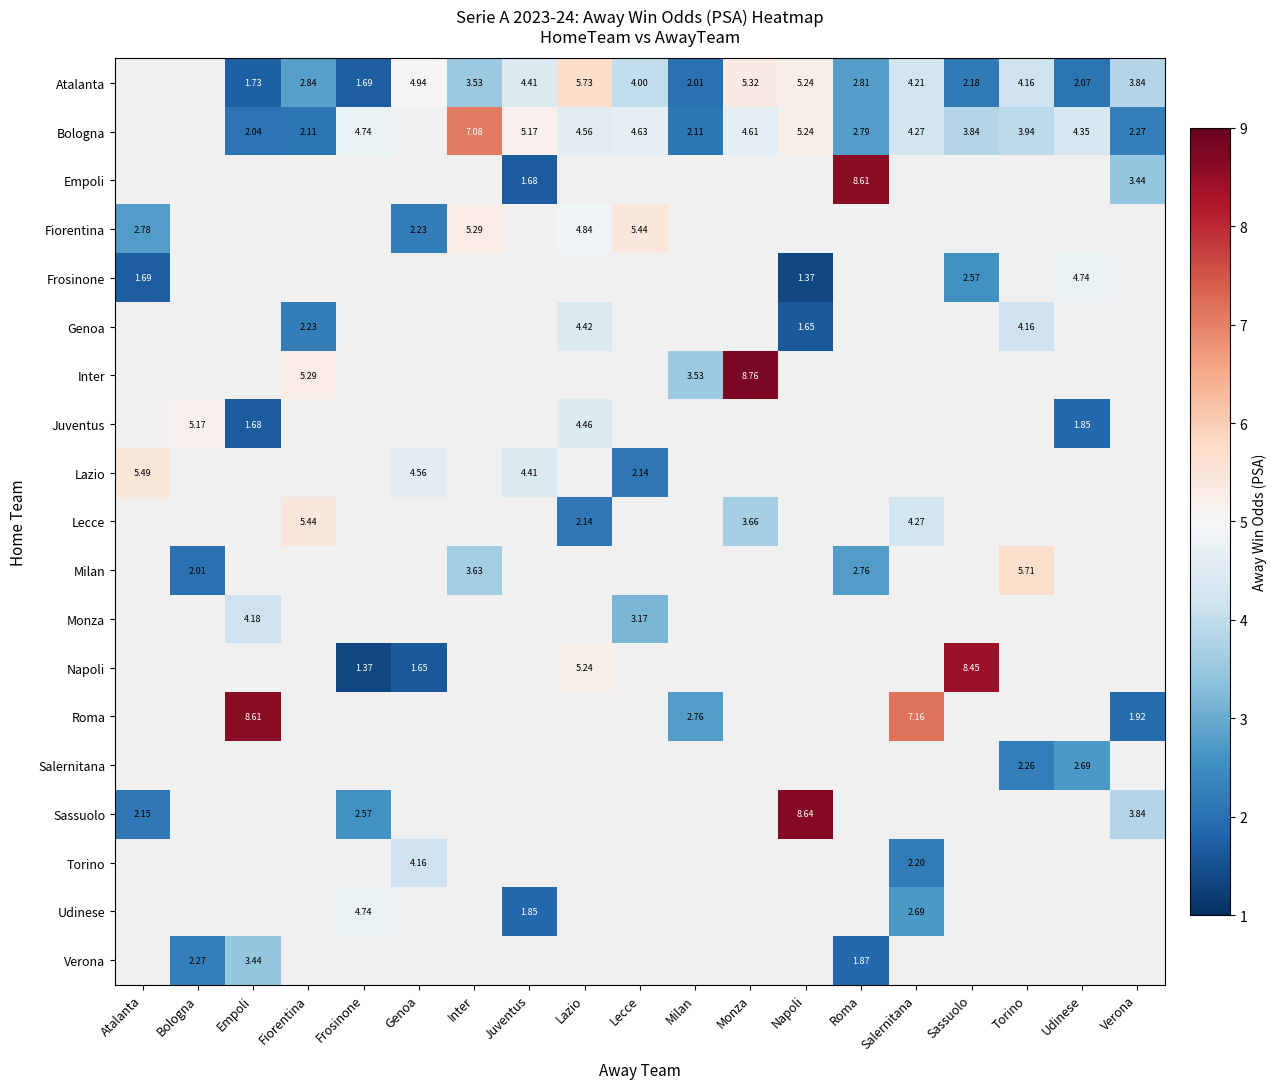

Read the Bologna value at Torino.

3.9